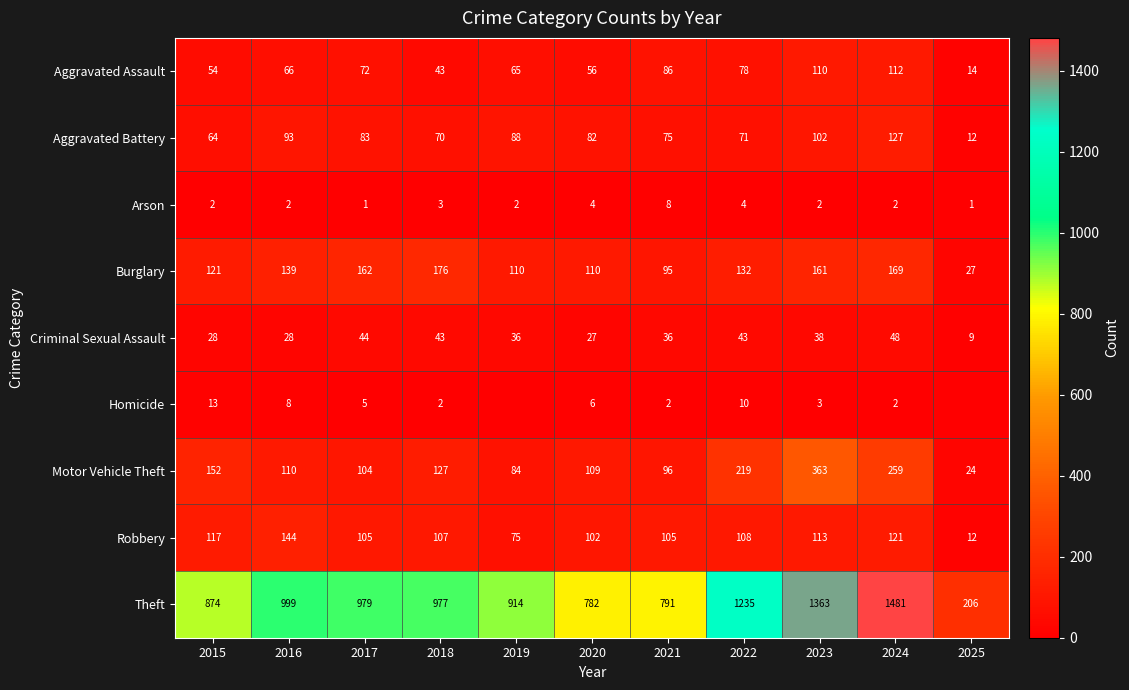

The value of Aggravated Assault at 2015 is 76. True or false?

False